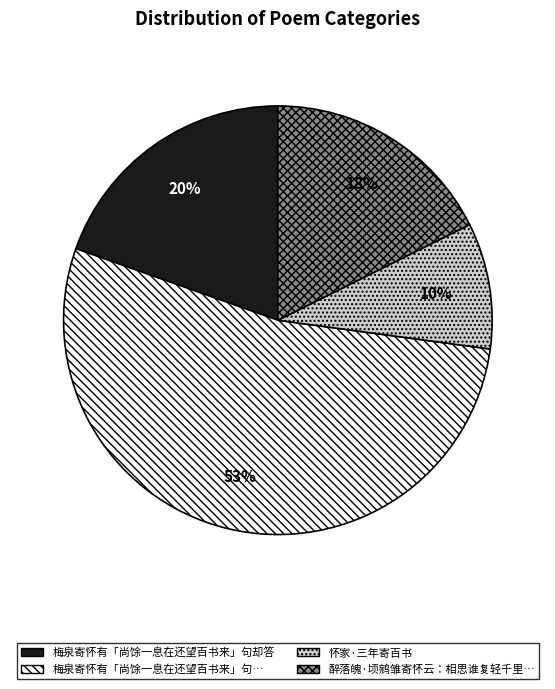

Does any single category account for the majority?

Yes